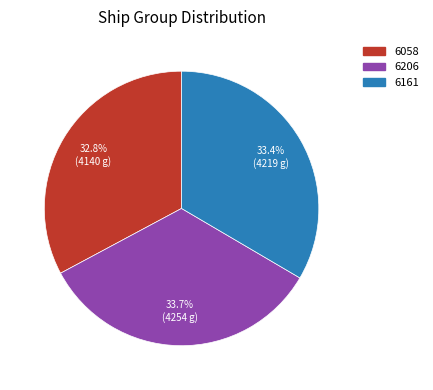

Approximately how many times larger is the value at 6206 compared to 6058?

1.0